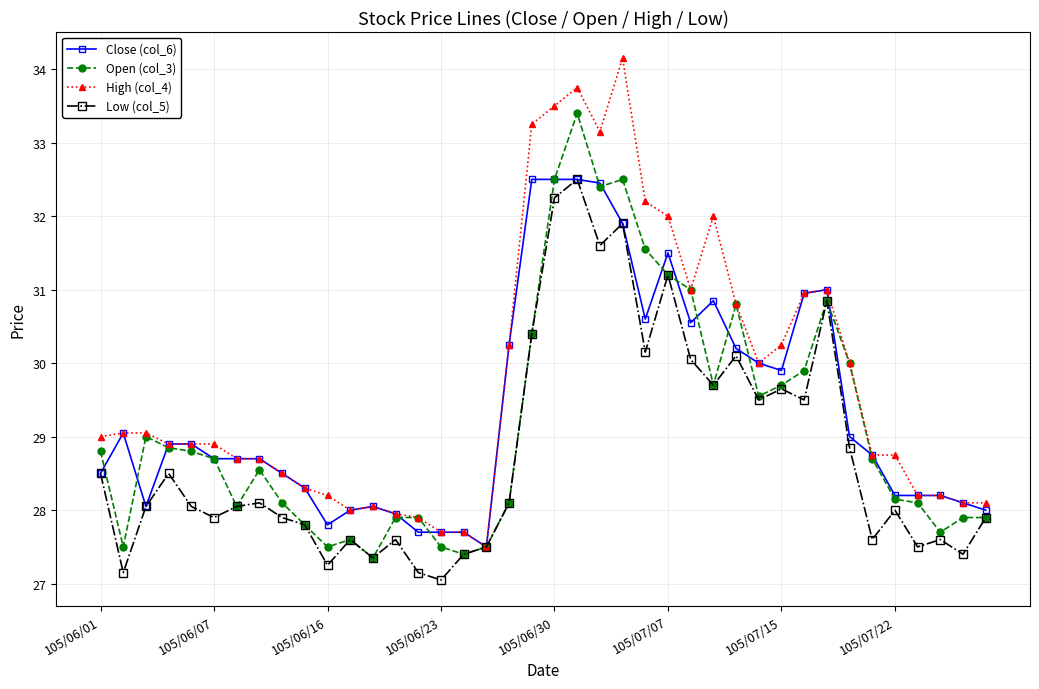

Which series has the largest total across all categories?

High (col_4)